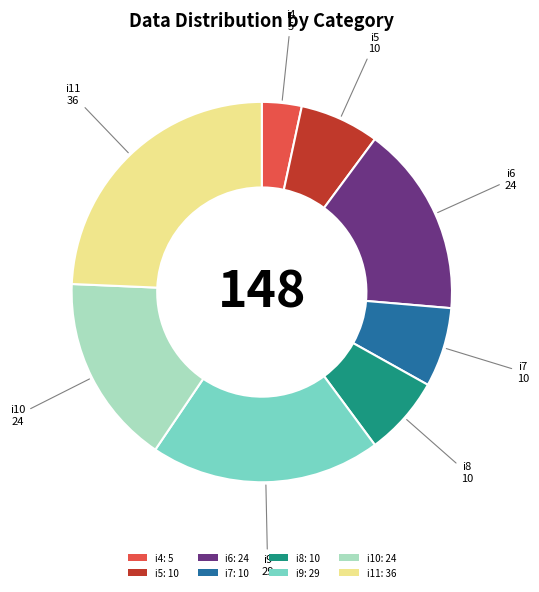

Which has a higher value, i9 or i8?

i9